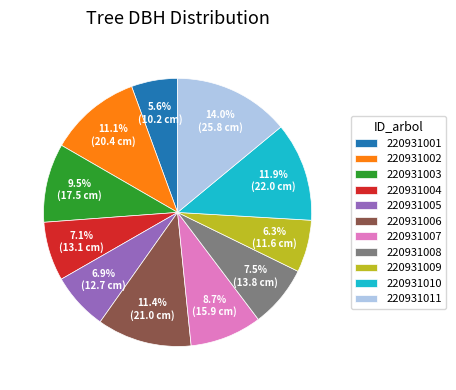

To the nearest percent, what is the difference between the largest and smallest slice percentages?

8%